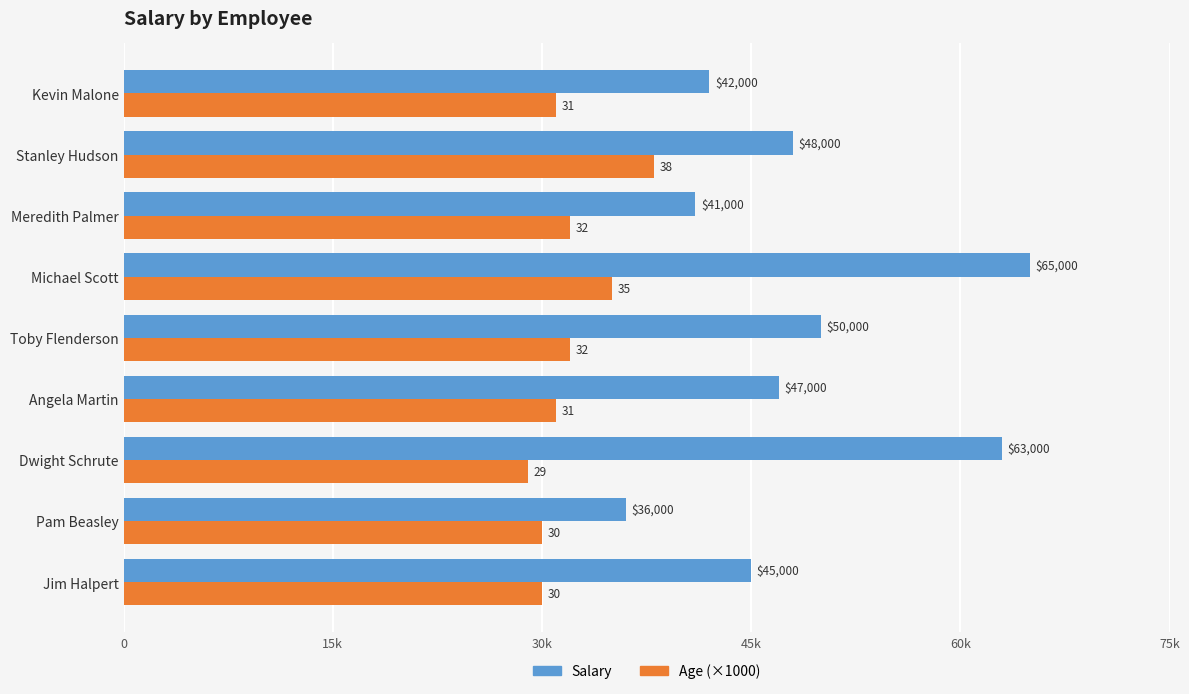

What are all the series names shown in the legend?

Salary, Age (×1000)